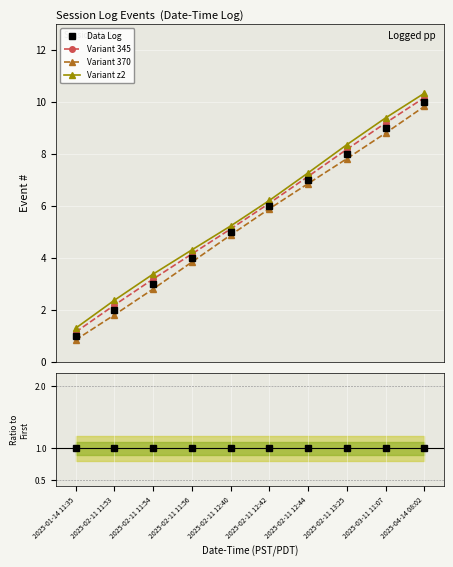

At how many categories does at least one series exceed 4?

7